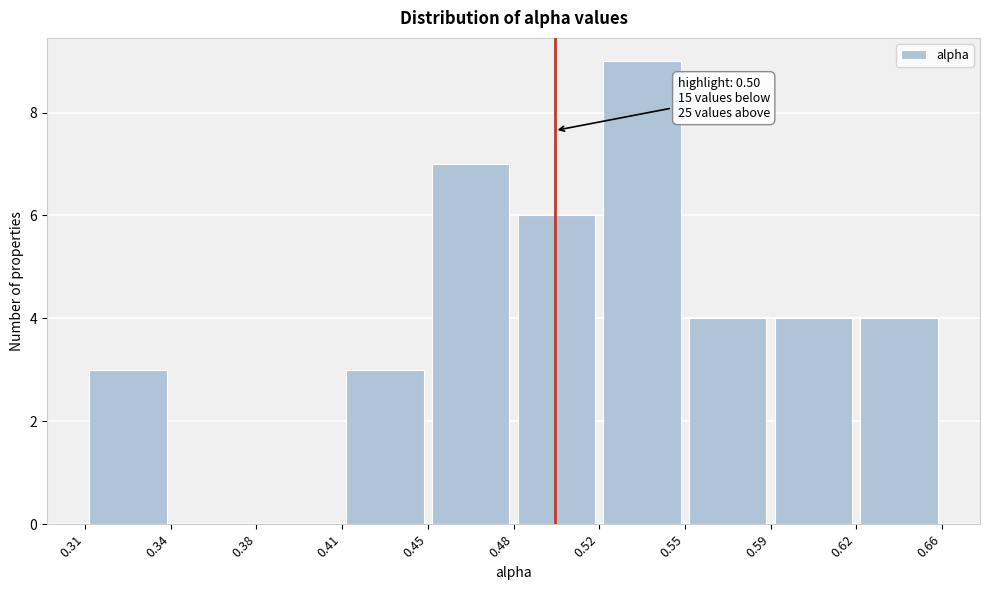

Which range on the x-axis has the tallest bar?

0.52 to 0.55